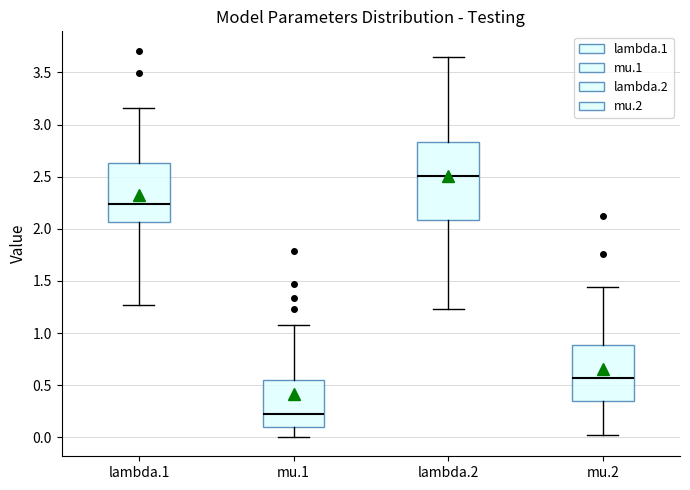

Reading left to right, read every box against the y-axis: the position of its median line, the range the box covers, and the ends of its whiskers. The values are not printed on the chart, so give them approximately, as read against the axis.

lambda.1: median 2.25, box 2.05 to 2.65, whiskers 1.25 to 3.15
mu.1: median 0.20, box 0.10 to 0.55, whiskers 0.00 to 1.10
lambda.2: median 2.50, box 2.10 to 2.85, whiskers 1.25 to 3.65
mu.2: median 0.55, box 0.35 to 0.90, whiskers 0.00 to 1.45